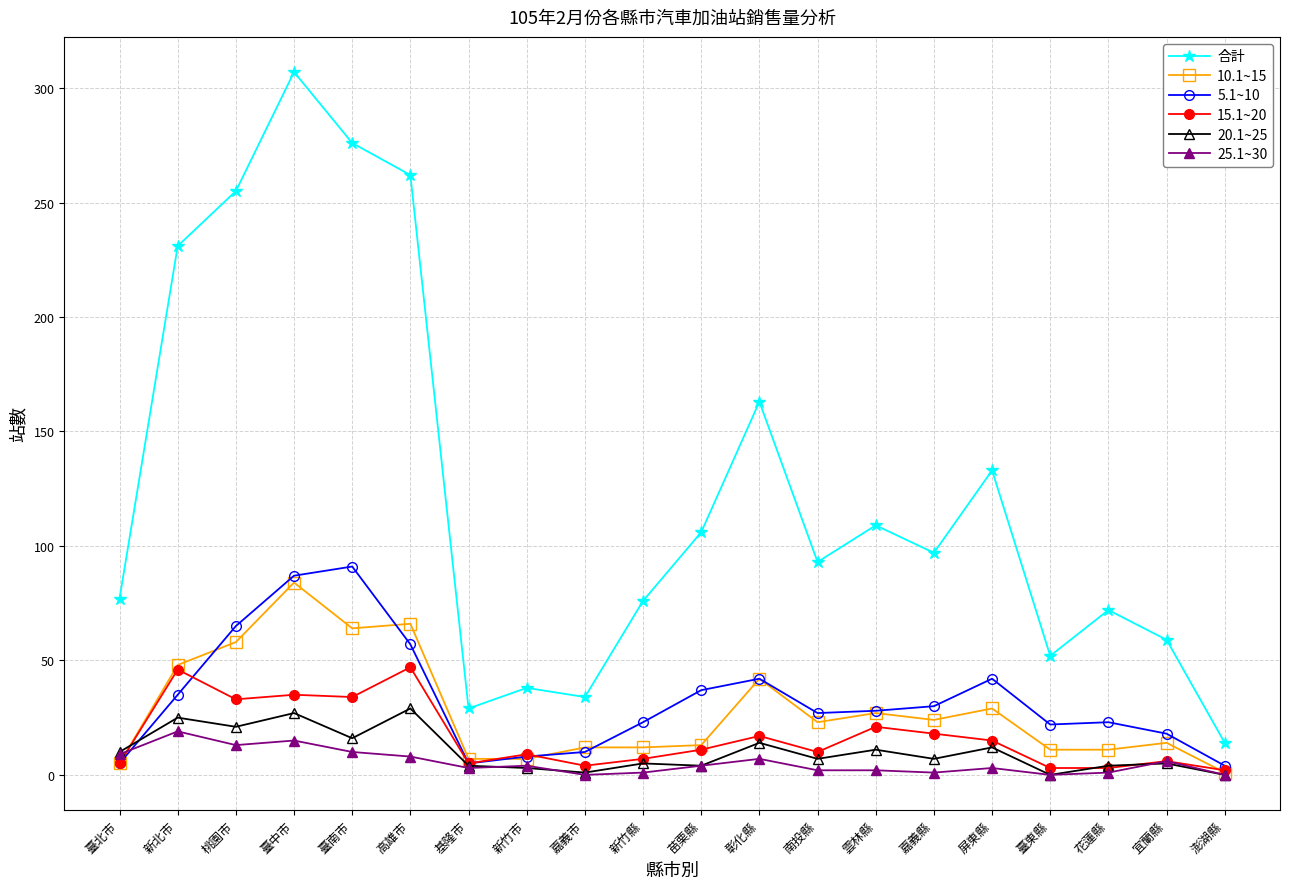

At how many categories does at least one series exceed 288?

1